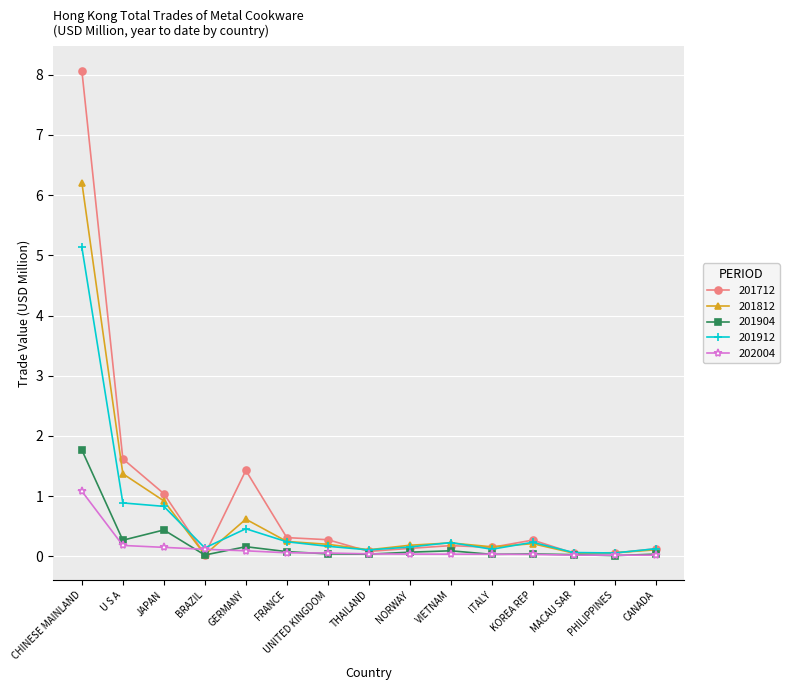

What are all the series names shown in the legend?

201712, 201812, 201904, 201912, 202004